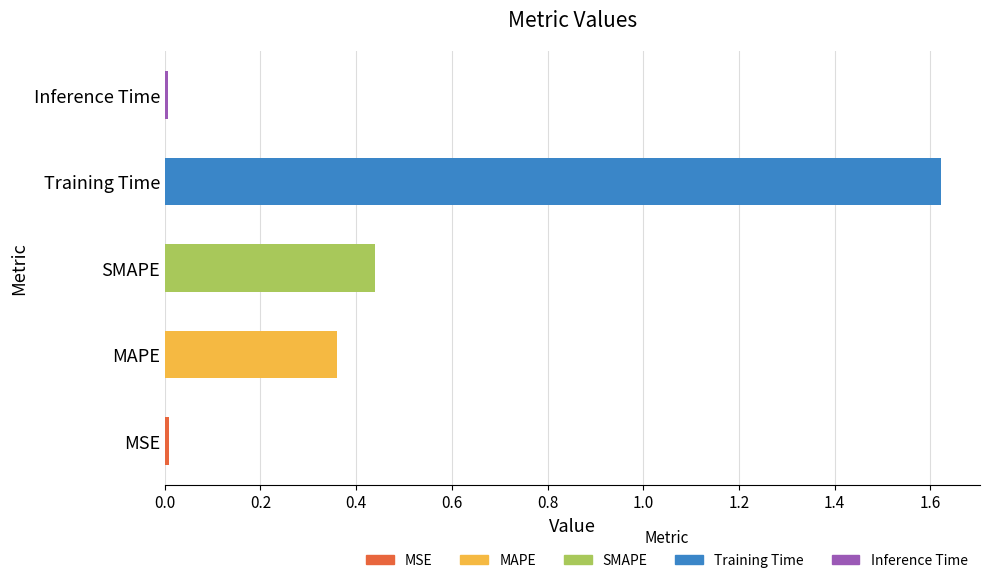

Which has a higher value, Inference Time or Training Time?

Training Time